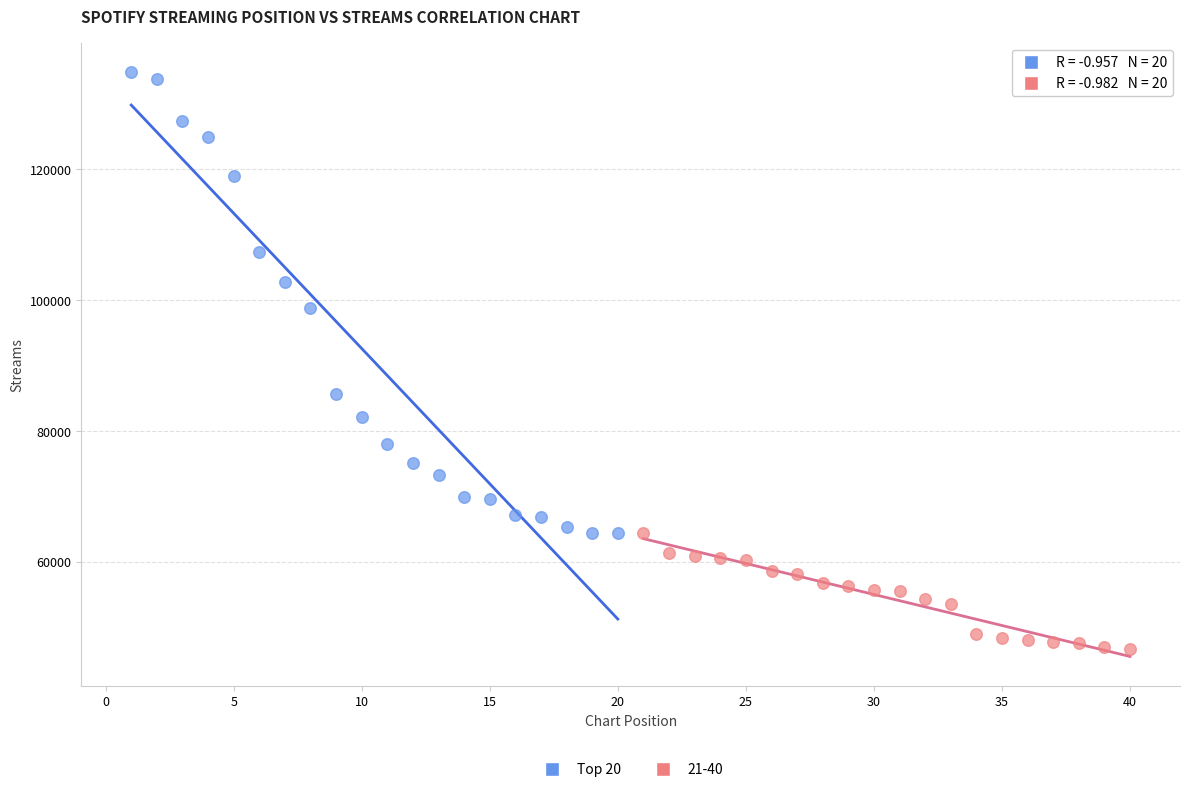

Which series has the largest Y range (max minus min)?

Top 20